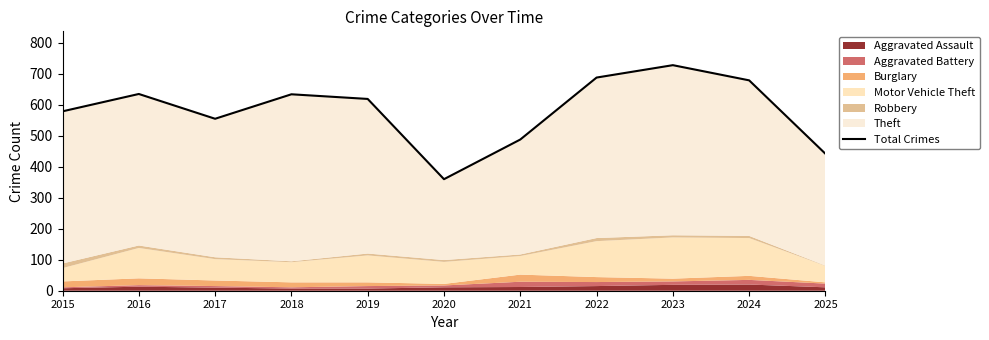

What is the sum of all values?

6407